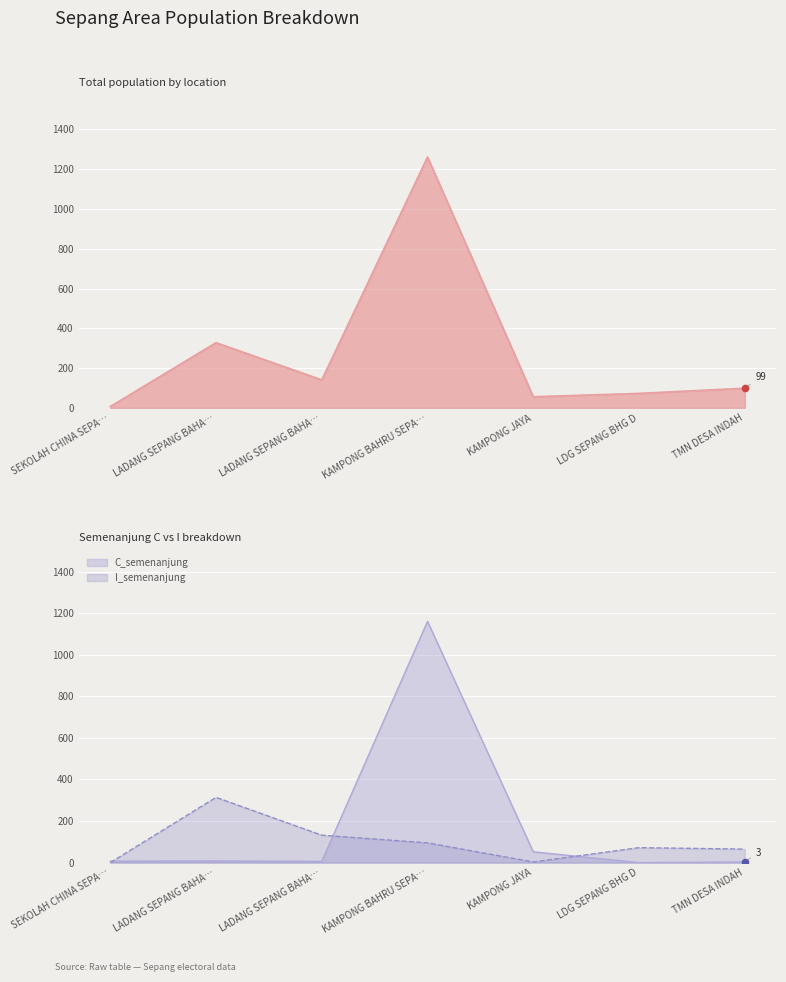

At which category is the sum across all series the highest?

KAMPONG BAHRU SEPA…